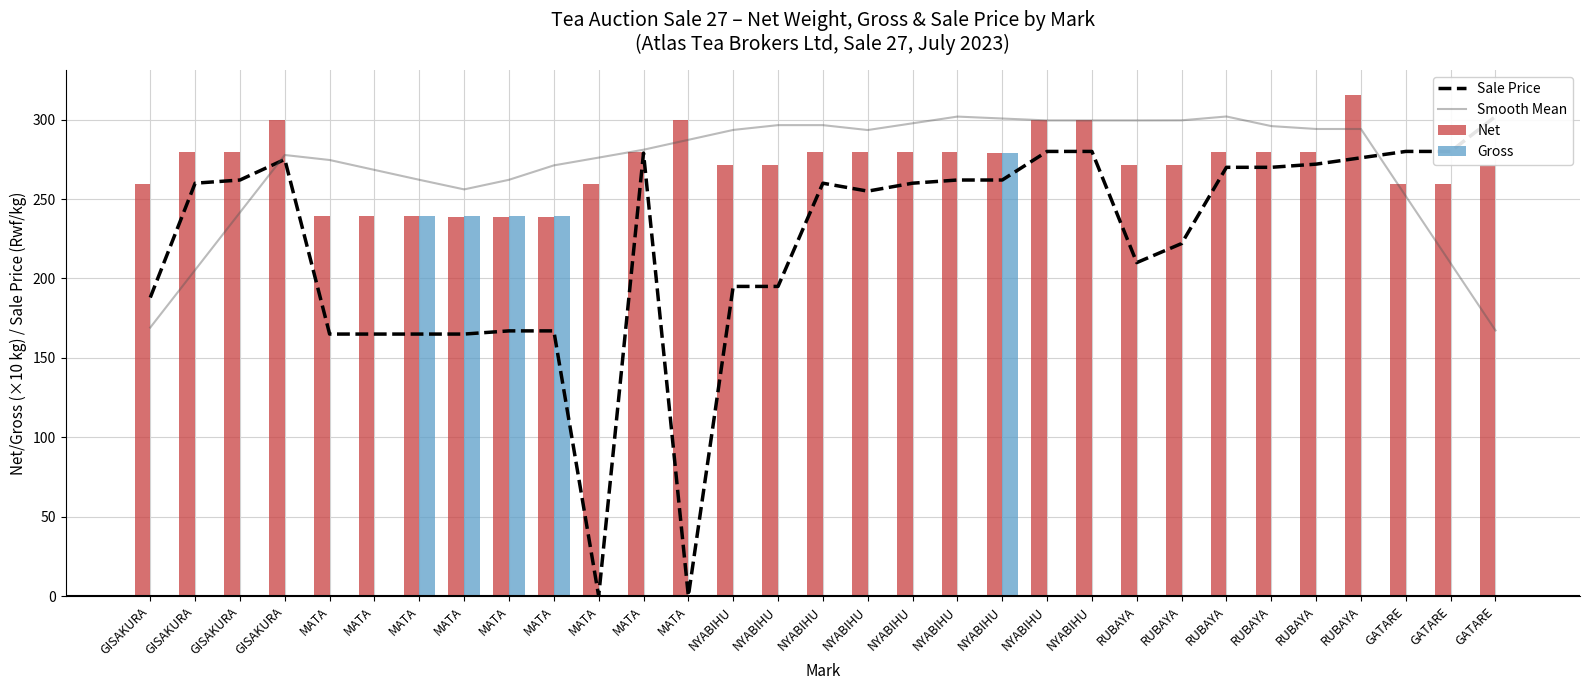

What is the difference between the second highest and minimum values in the Net series?

61.2